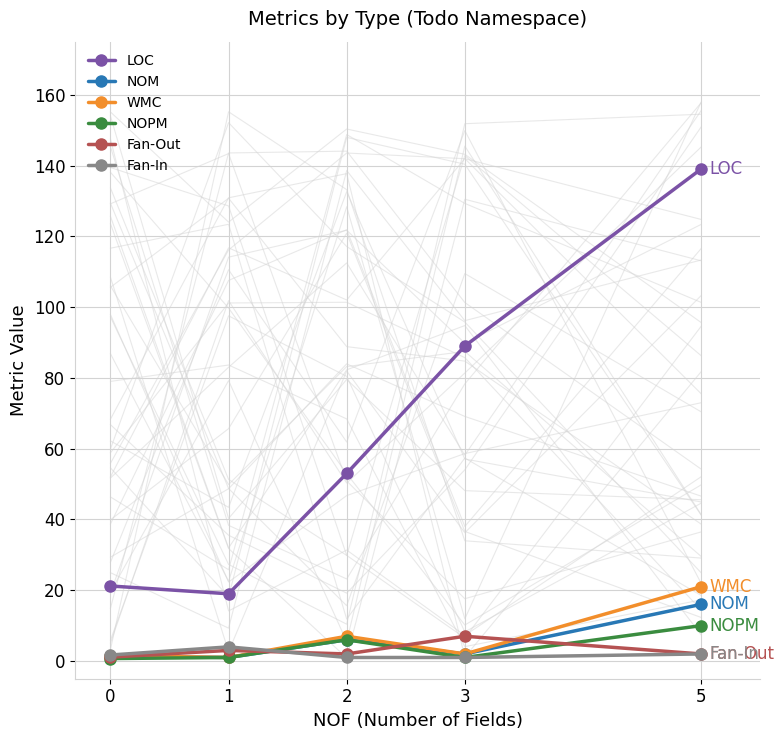

Reading left to right, extract all data points from this chart.

LOC: 21.2	19.0	53.0	89.0	139.0
NOM: 1.4	1.0	6.0	2.0	16.0
WMC: 1.5	1.0	7.0	2.0	21.0
NOPM: 0.7	1.0	6.0	1.0	10.0
Fan-Out: 1.1	3.0	2.0	7.0	2.0
Fan-In: 1.7	4.0	1.0	1.0	2.0